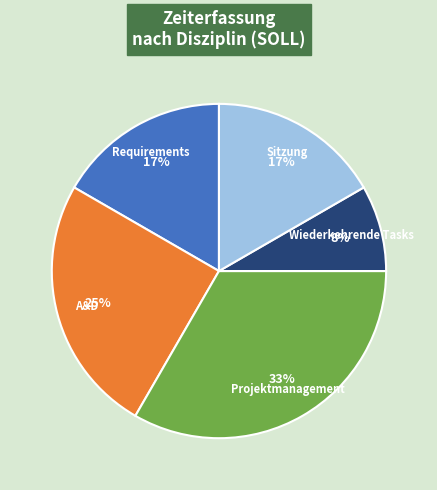

Is there any slice that represents more than half of the pie?

No